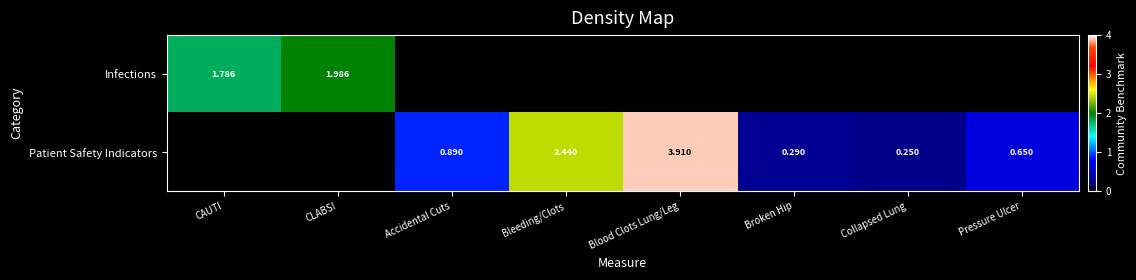

What is the maximum value for Infections?

2.0